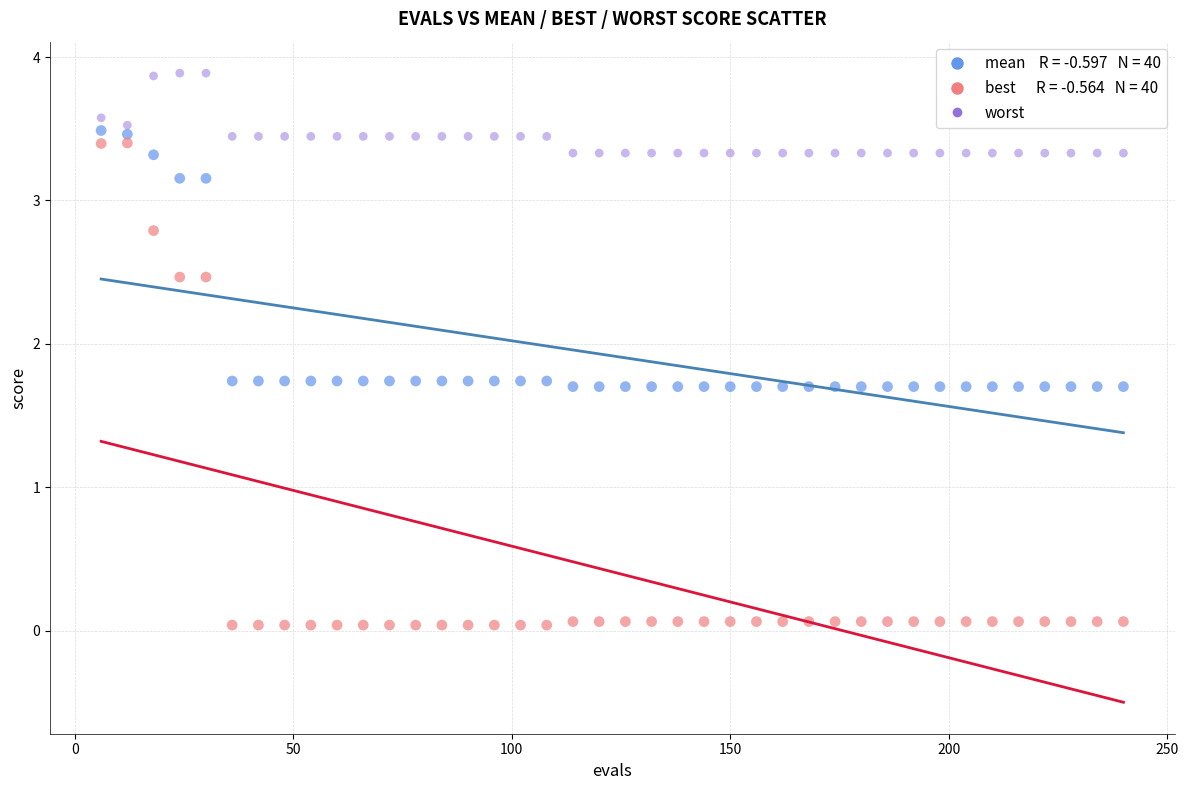

Across all data points, what is the range of Y values (max minus min)?

3.8